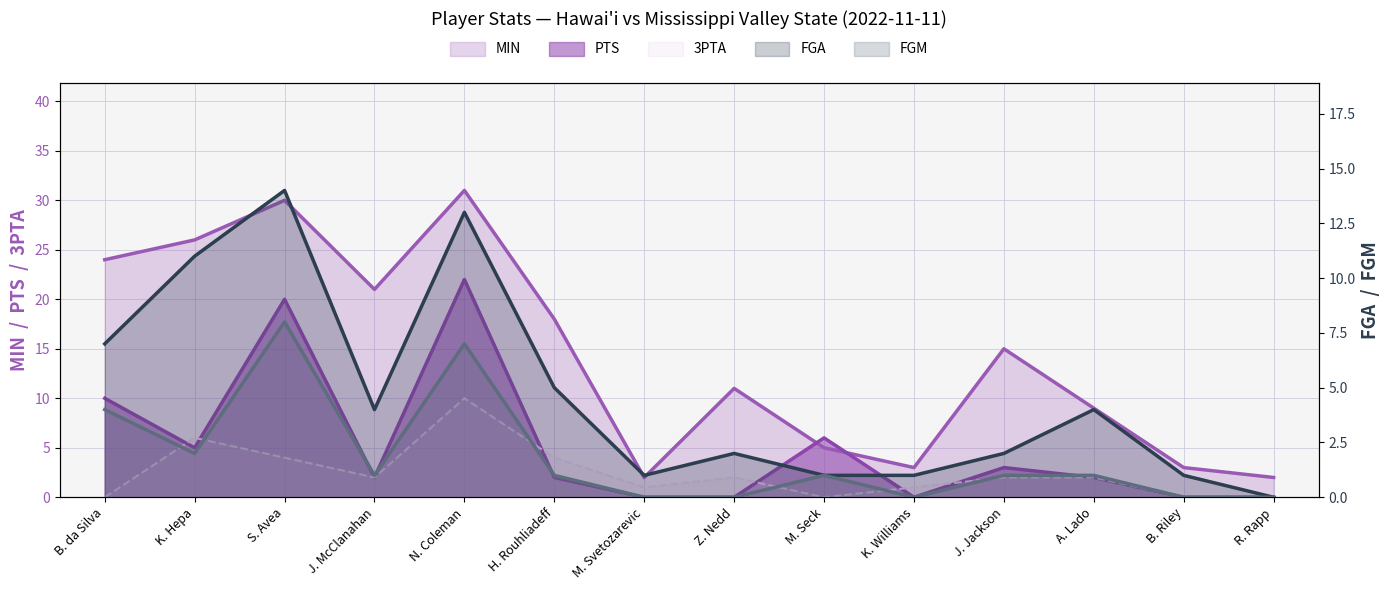

What position from the right is M. Svetozarevic?

8